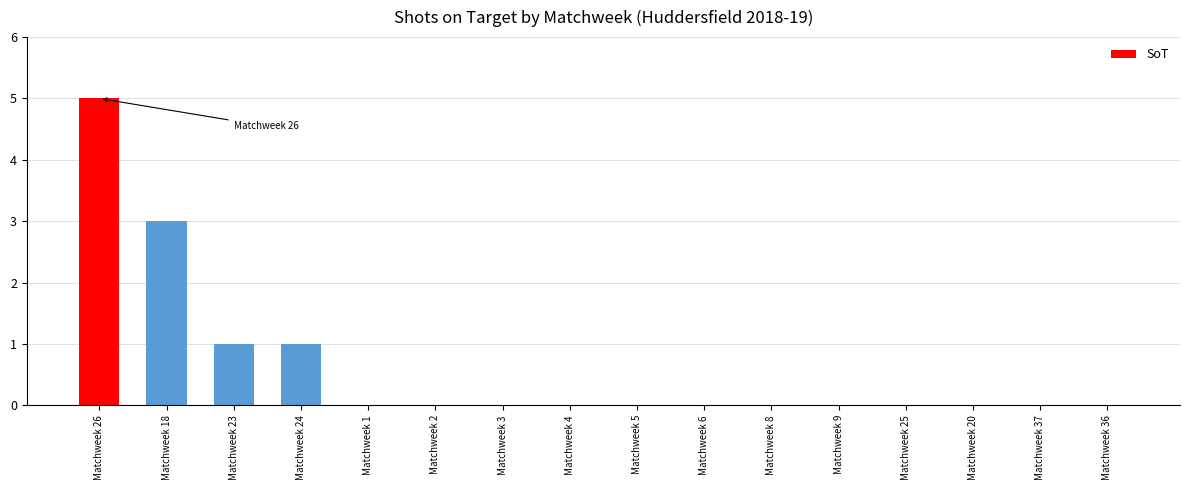

Reading left to right, what are all the values shown in this chart?

5	3	1	1	0	0	0	0	0	0	0	0	0	0	0	0